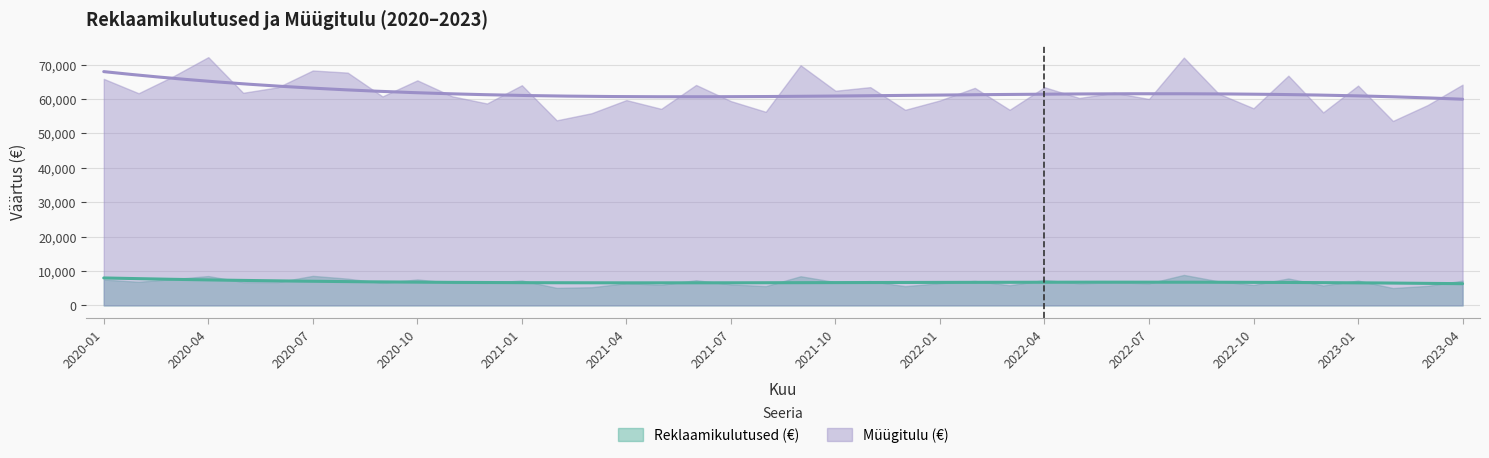

At 2022-04, list the series in order from largest to smallest.

Müügitulu (€), Reklaamikulutused (€)